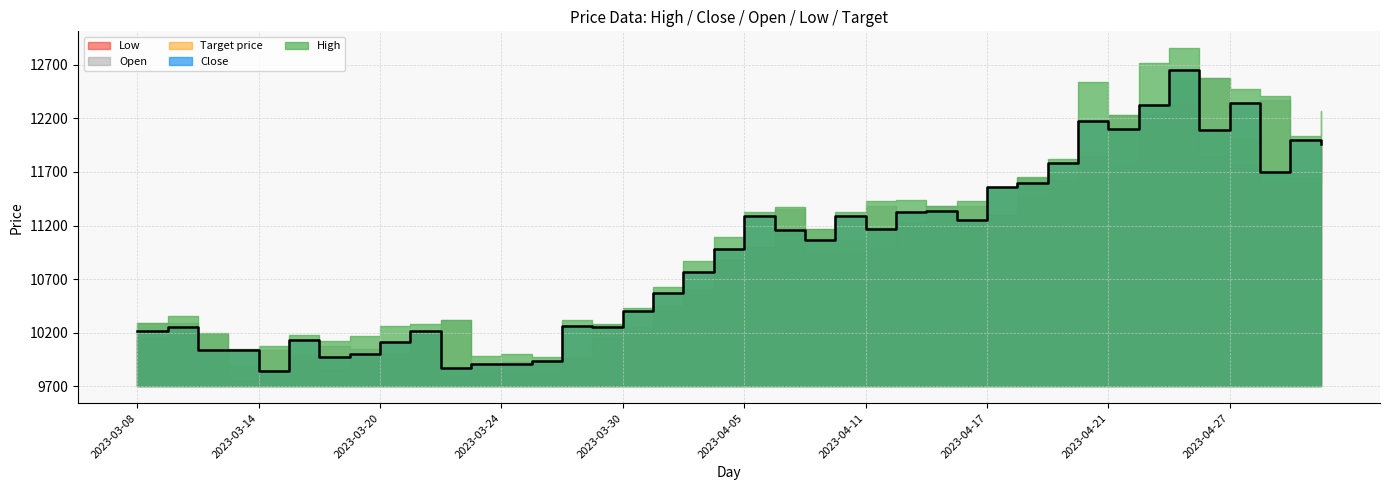

True or false: Close has more than 0 points higher than both neighbors.

True